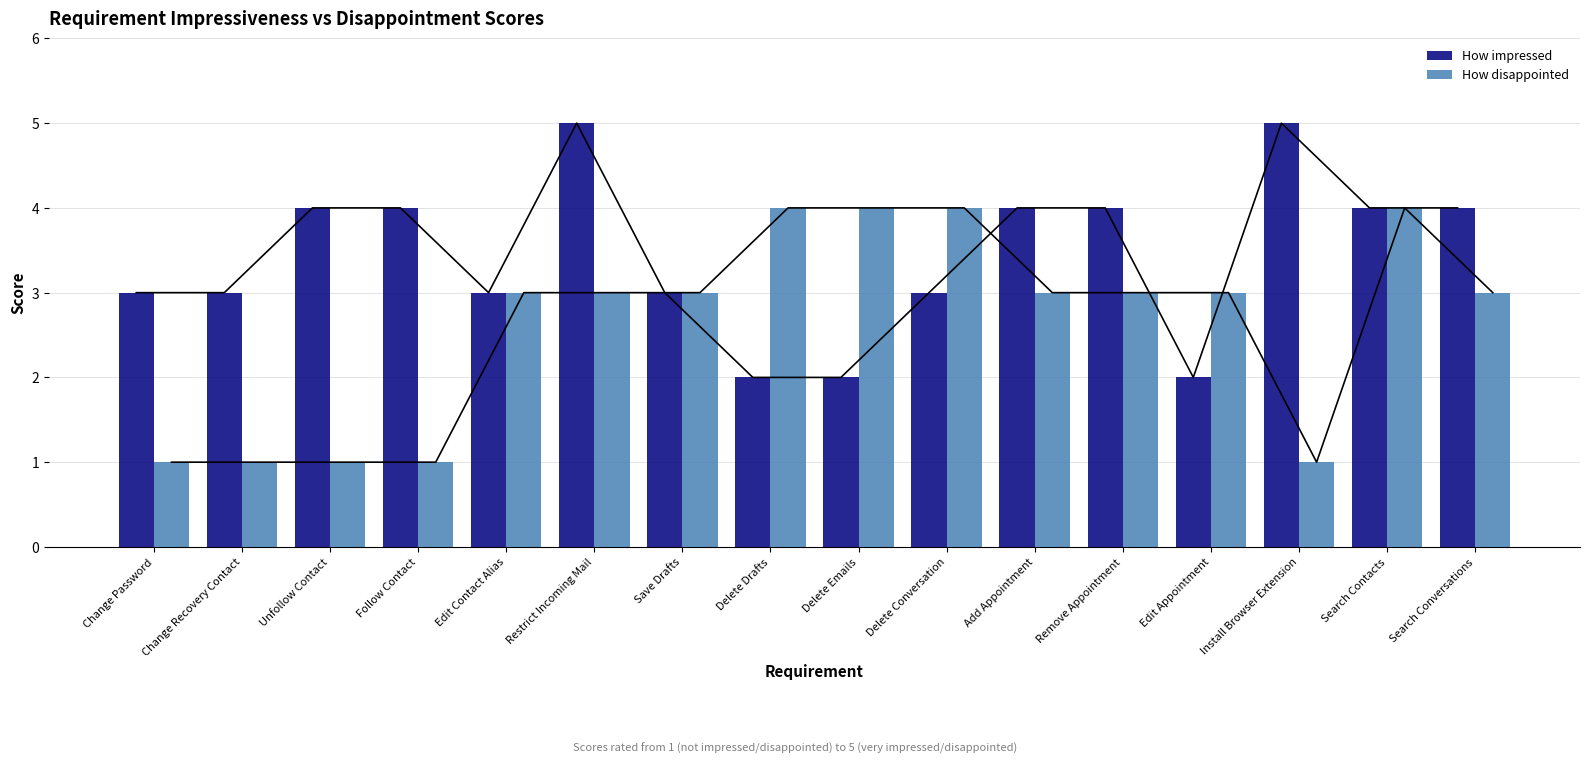

Is it true that How impressed equals 6 at Remove Appointment?

False